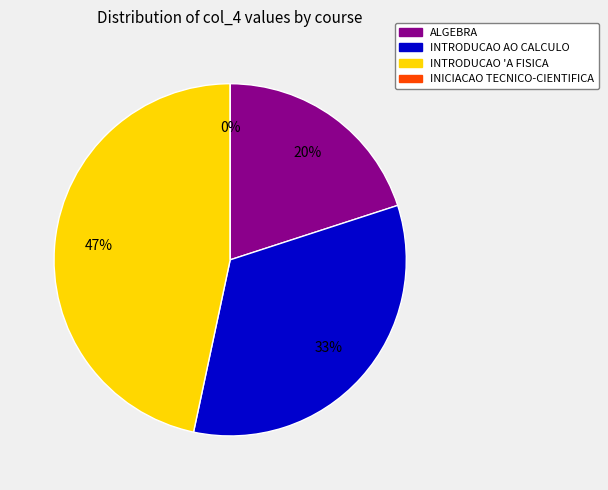

To the nearest percent, what is the difference between the largest and smallest slice percentages?

47%